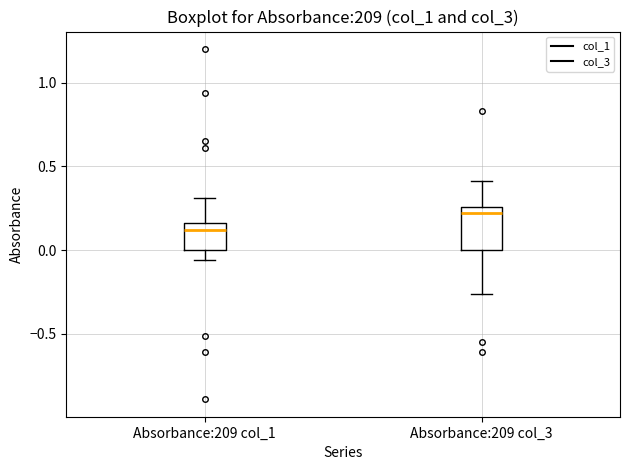

Comparing the boxes themselves (not the whiskers), which one is the tallest?

Absorbance:209 col_3